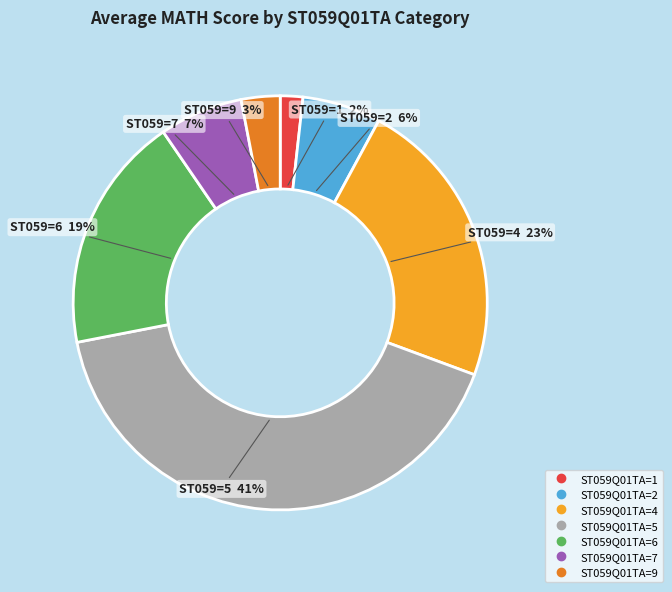

To the nearest percent, what is the average slice percentage?

14%